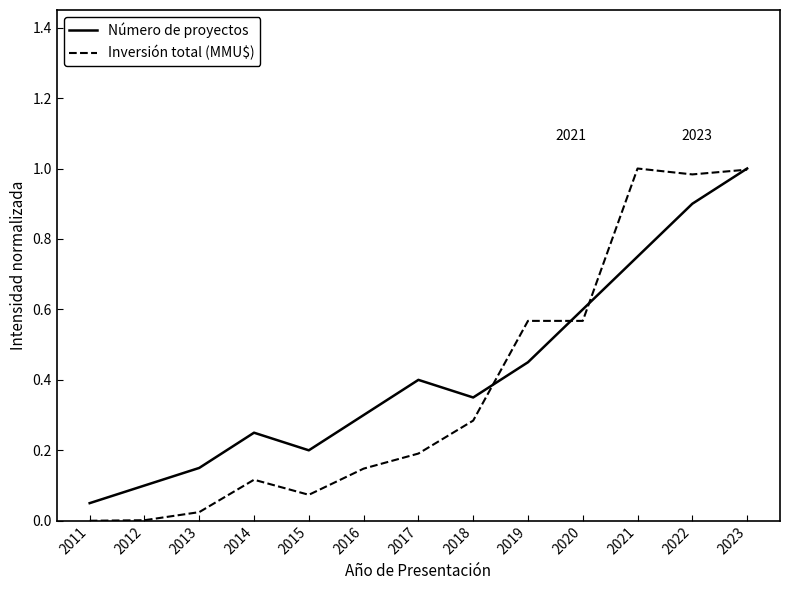

The value of Inversión total (MMU$) at 2015 is 0.0. True or false?

False